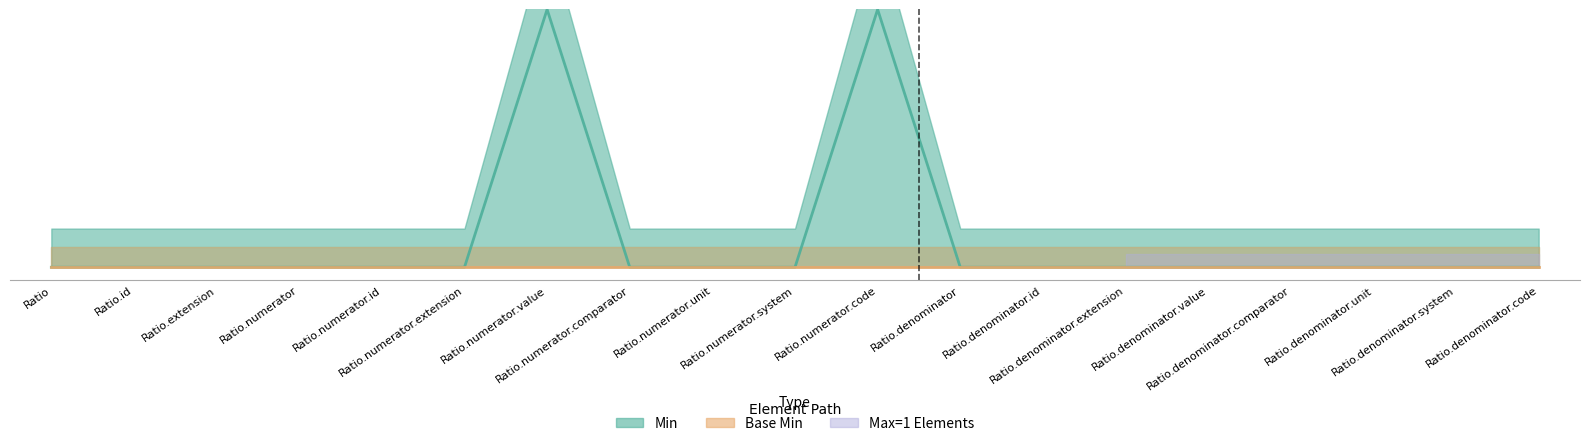

True or false: there are more than 2 points higher than both neighbors.

False